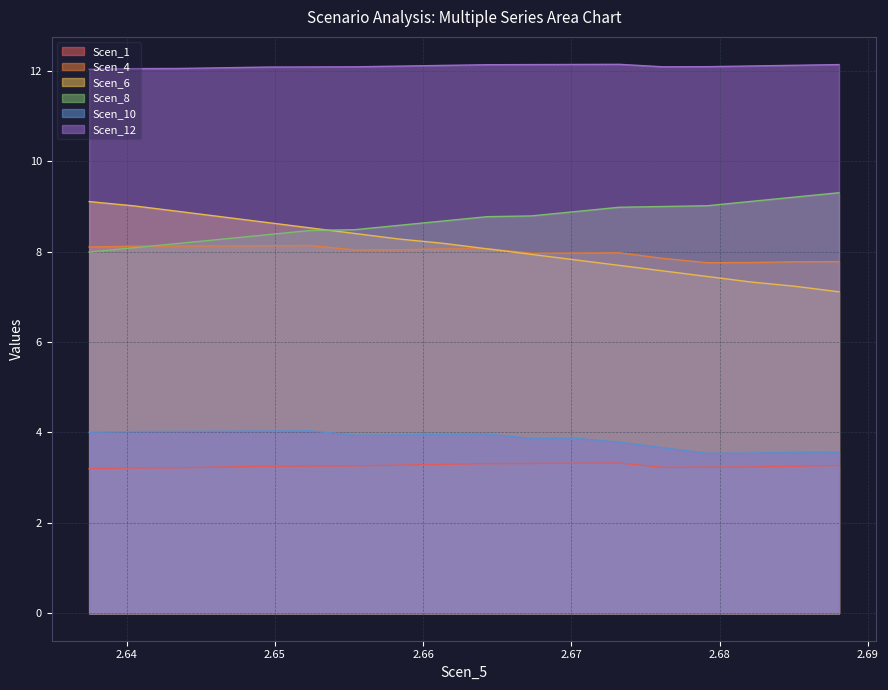

What is the approximate value of Scen_4 at 2.655389617295277?

8.0